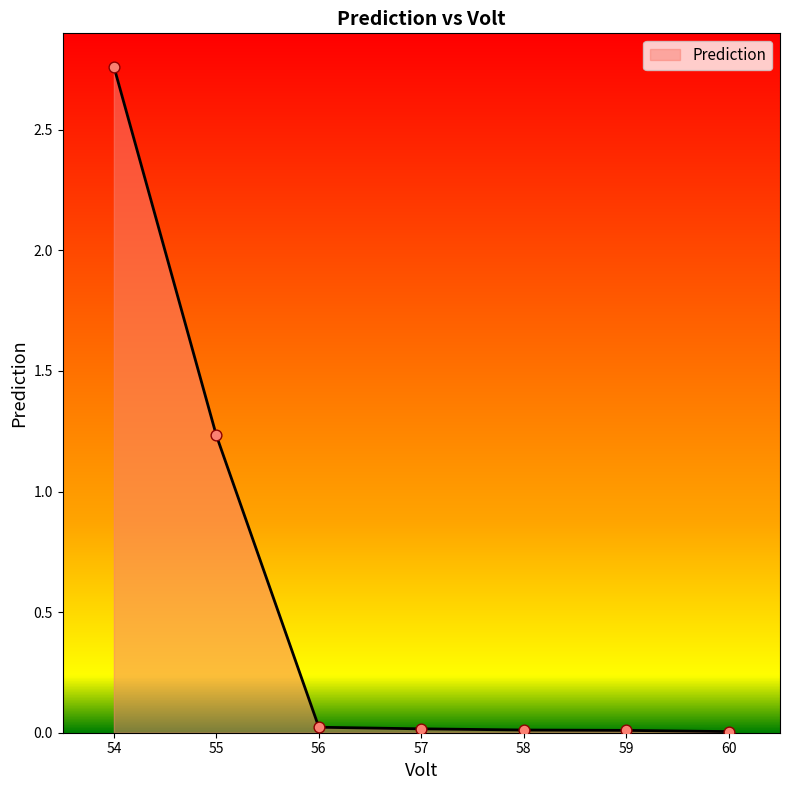

Approximately how many times larger is the value at 54 compared to 55?

2.2